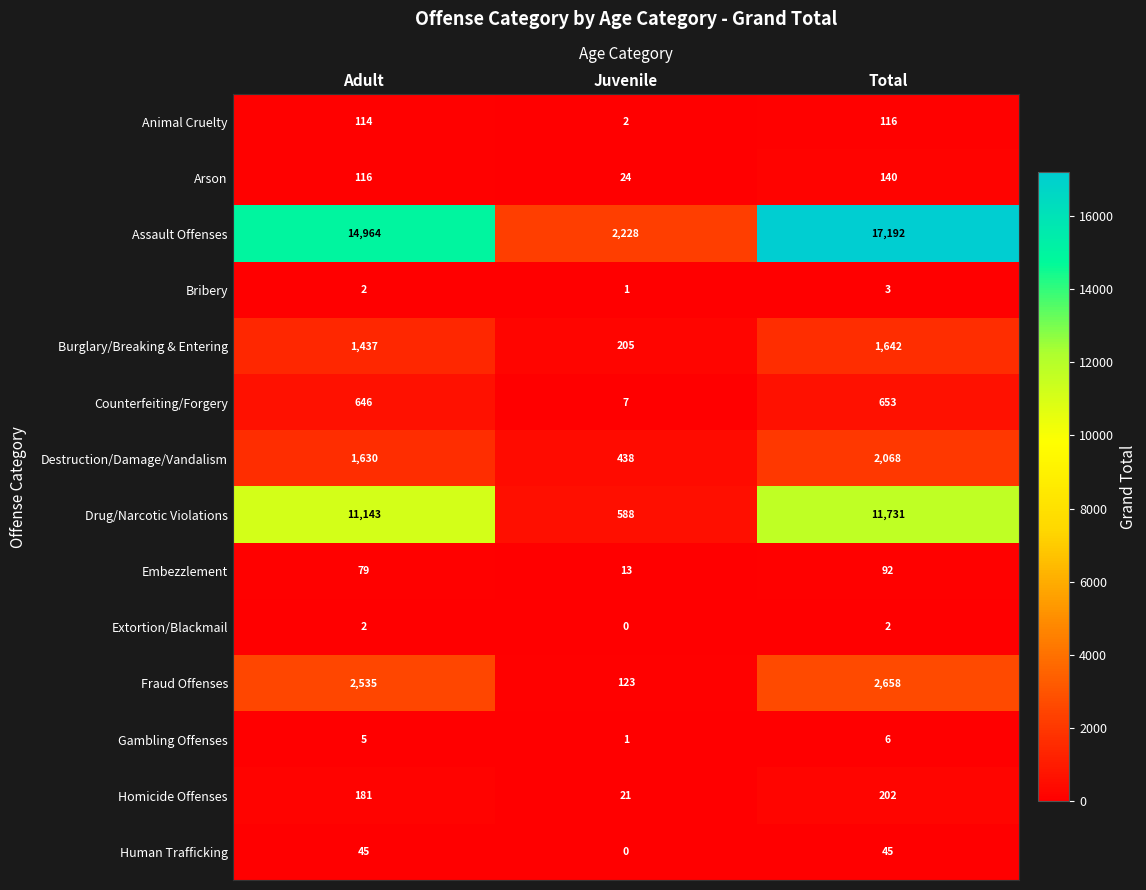

What is the difference between the highest and lowest values at Total?

17190